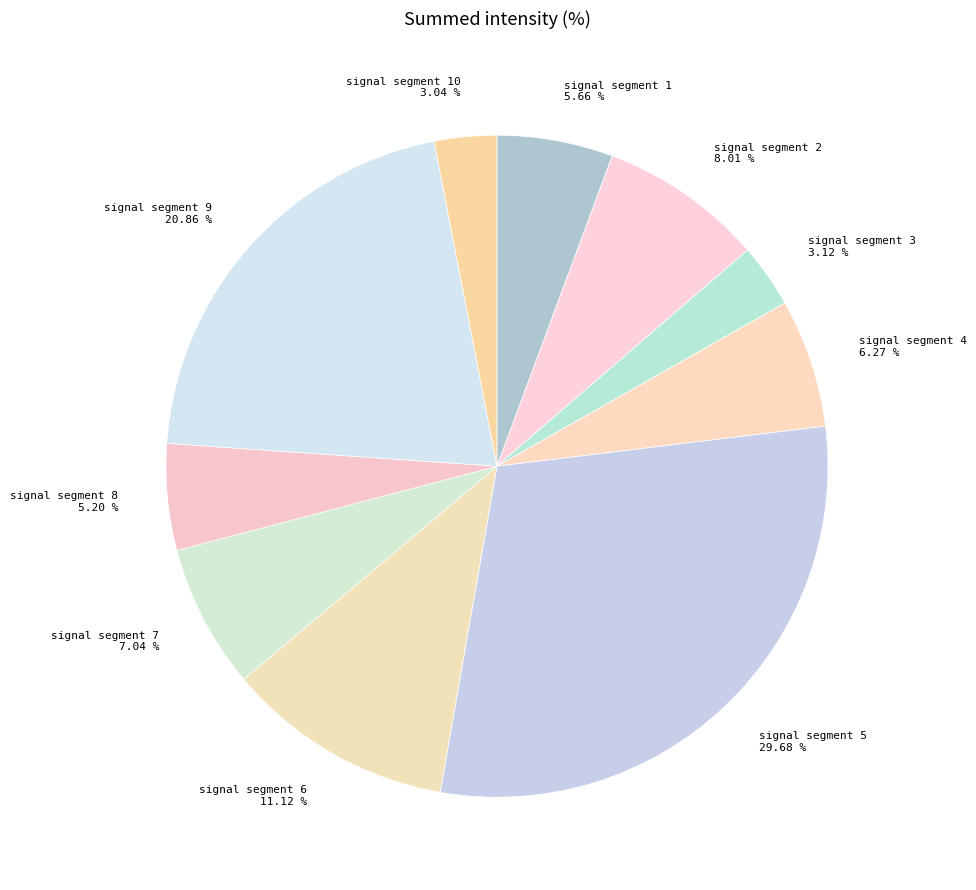

Does signal segment 3 account for over 50% of the chart?

No